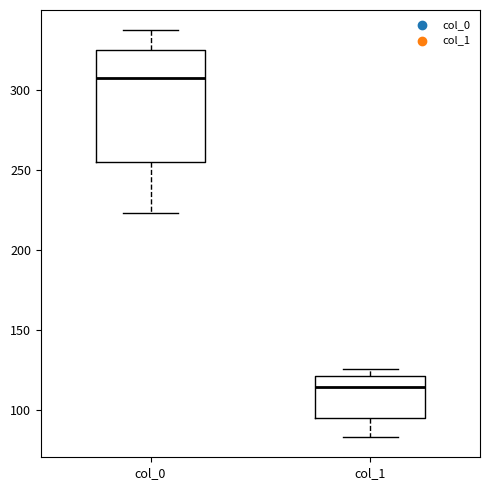

Where does the upper whisker of the box for col_0 end on the y-axis? The values are not printed on the chart, so give them approximately, as read against the axis.

335